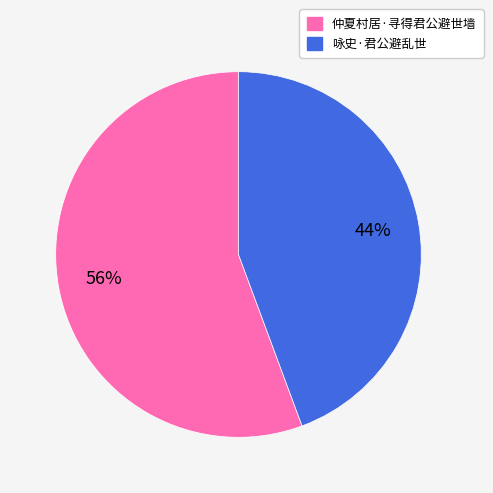

To the nearest percent, what is the combined percentage of 咏史·君公避乱世 and 仲夏村居·寻得君公避世墙?

100%